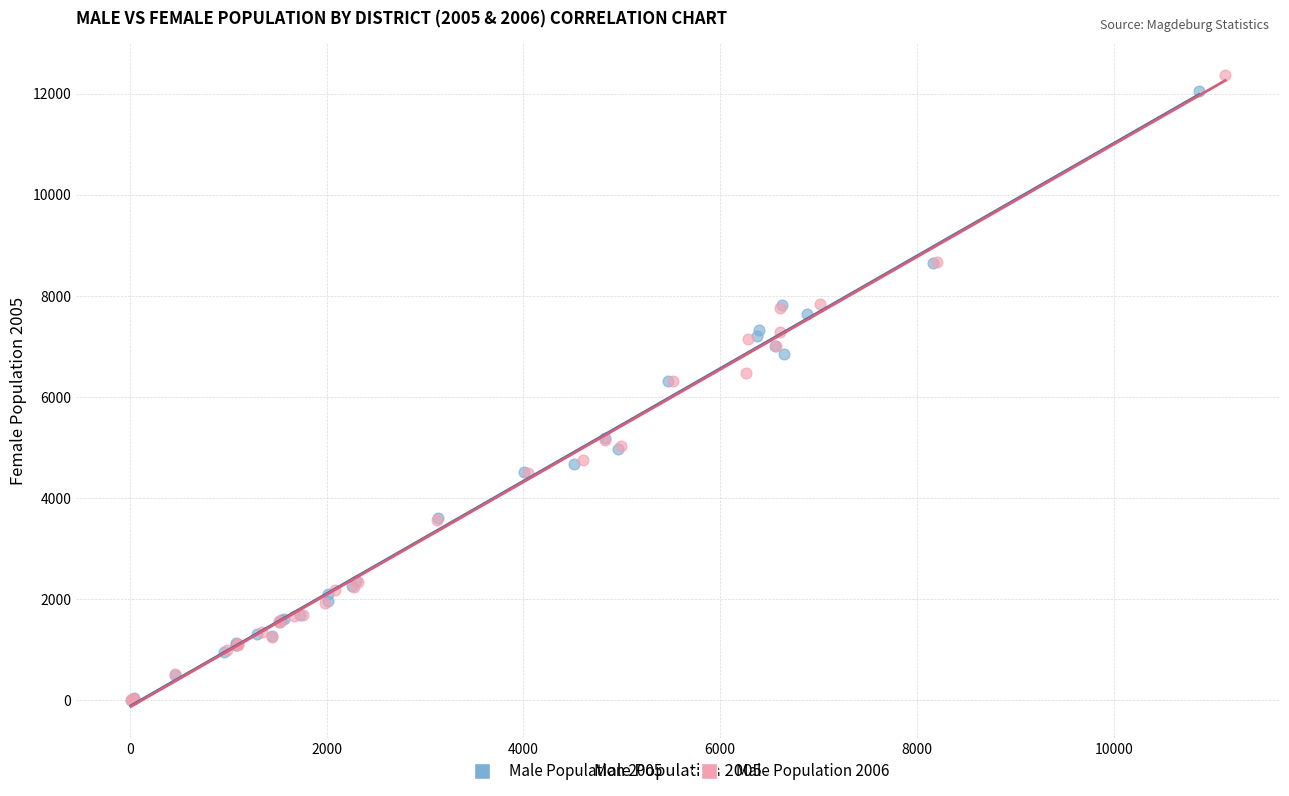

Which series has the widest spread of Y values?

Male Population 2006